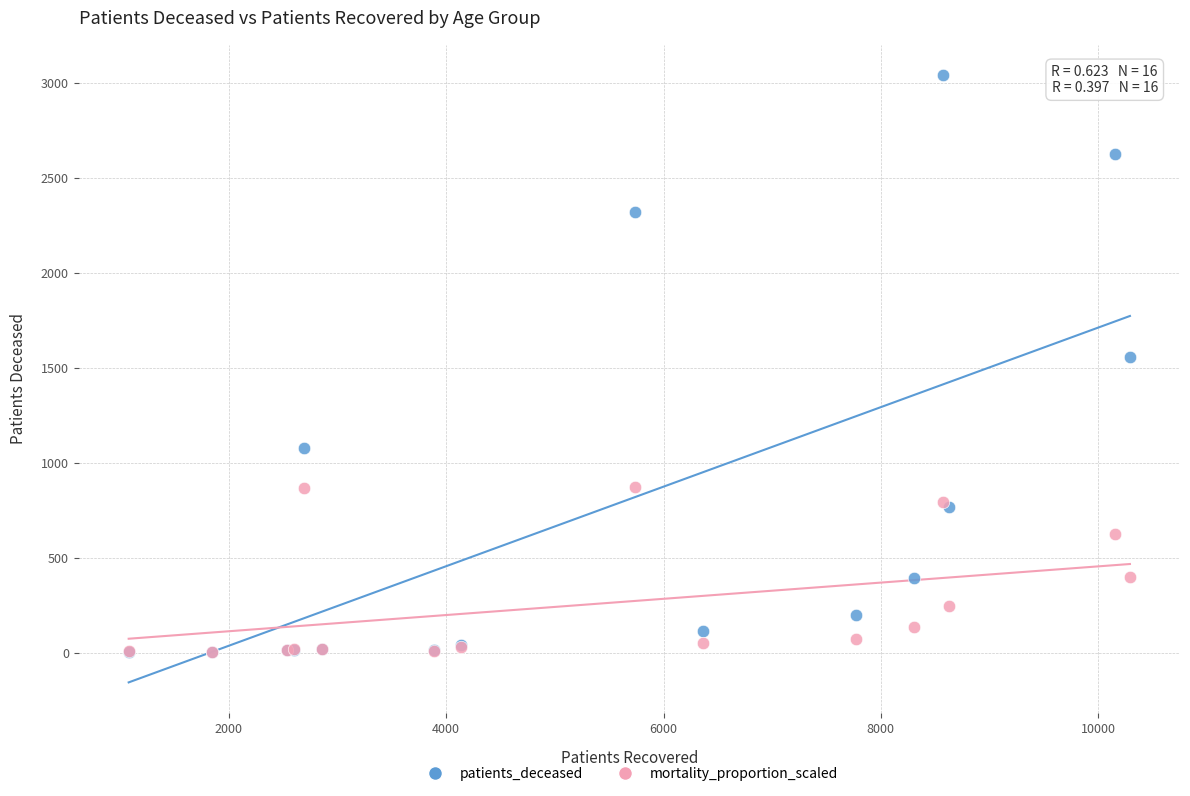

What are all the series names shown in the legend?

patients_deceased, mortality_proportion_scaled